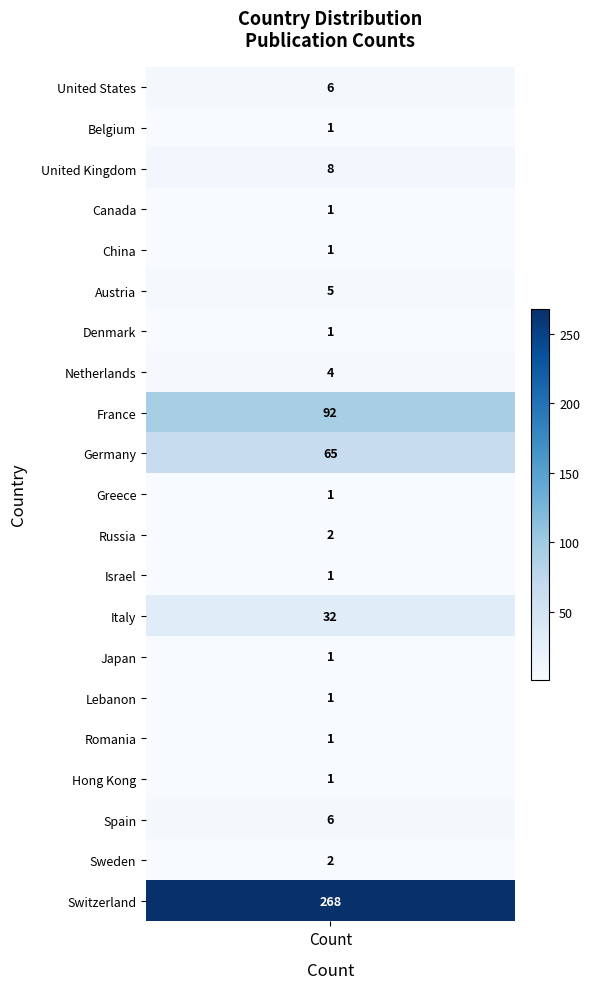

Rank the categories by value from lowest to highest.

Belgium, Canada, China, Denmark, Greece, Israel, Japan, Lebanon, Romania, Hong Kong, Russia, Sweden, Netherlands, Austria, United States, Spain, United Kingdom, Italy, Germany, France, Switzerland